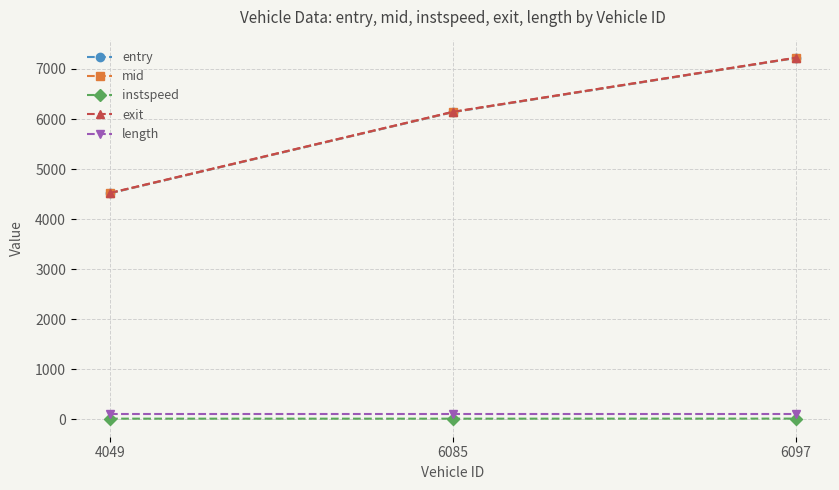

The value of instspeed at 6097 is 15.7. True or false?

True